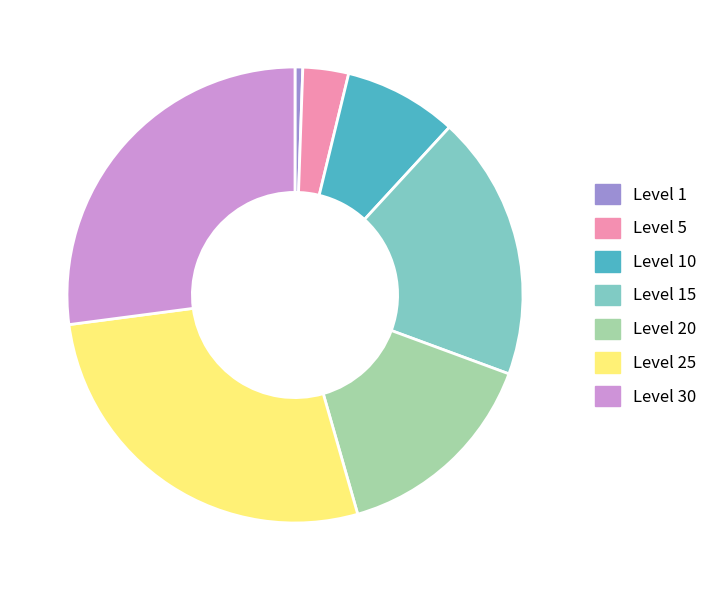

How many slices are in this pie chart?

7